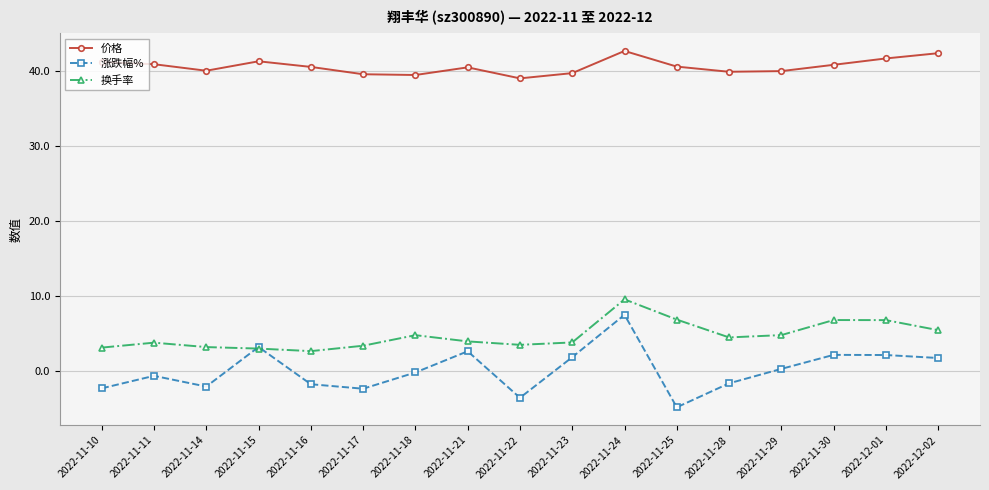

What is the value of the 换手率 point at the 12th from the left?

6.8